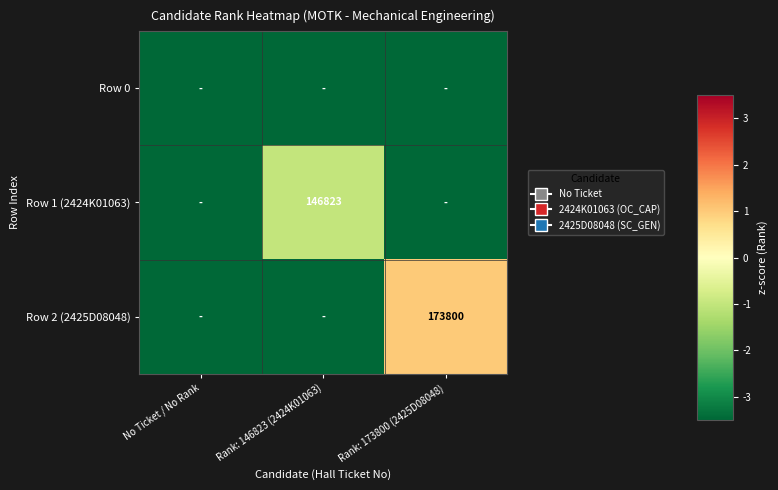

At which label is Row 1 (2424K01063) closest to -2?

Rank: 146823 (2424K01063)